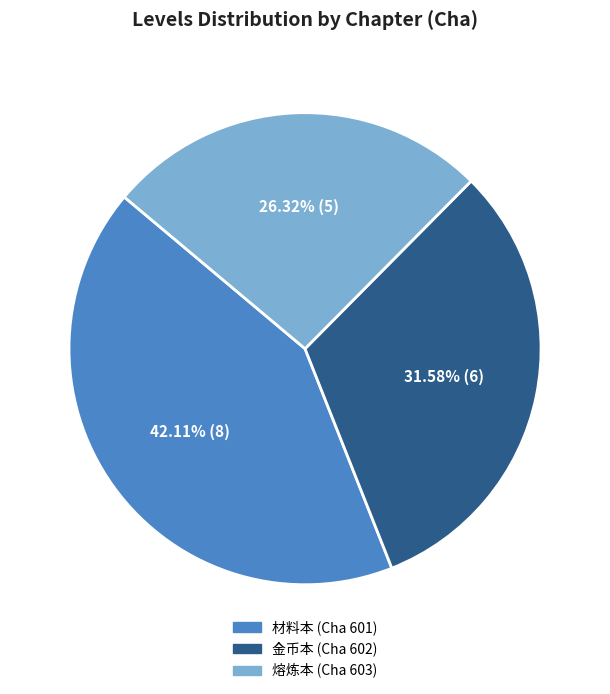

Combined, do 金币本 (Cha 602) and 材料本 (Cha 601) account for over 50%?

Yes